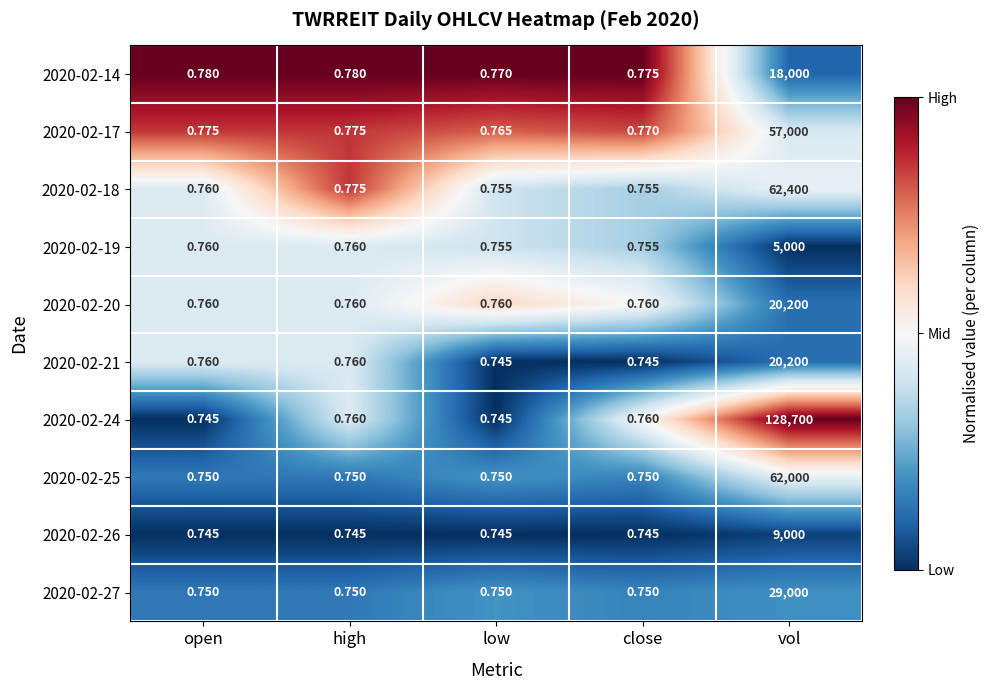

Is the value of 2020-02-21 at open greater than the value of 2020-02-26 at close?

Yes